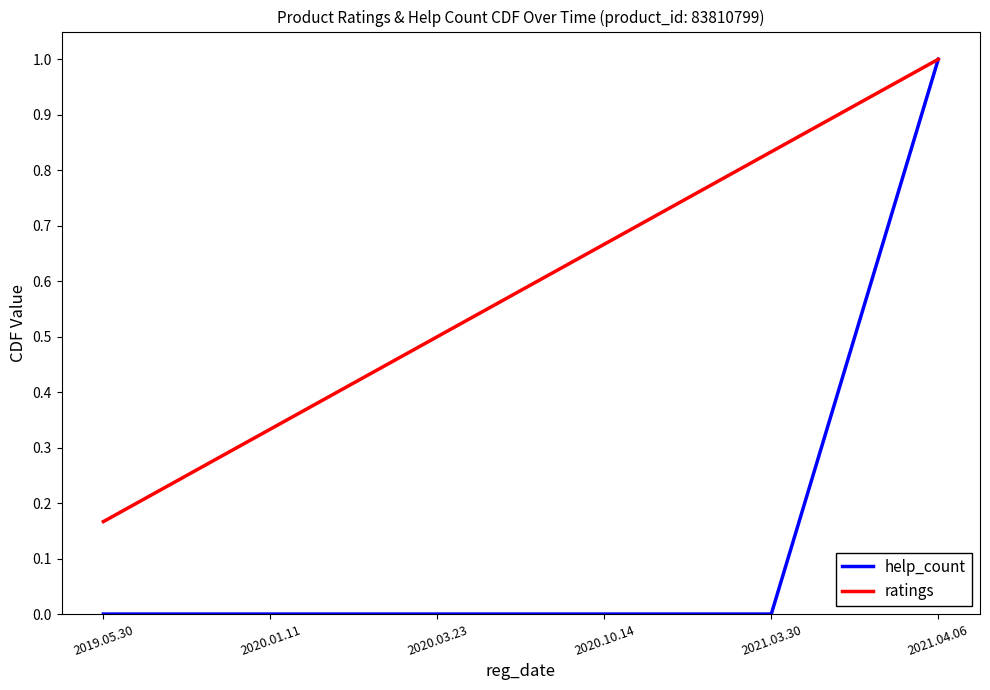

Rank the categories by ratings value from lowest to highest.

2019.05.30, 2020.01.11, 2020.03.23, 2020.10.14, 2021.03.30, 2021.04.06